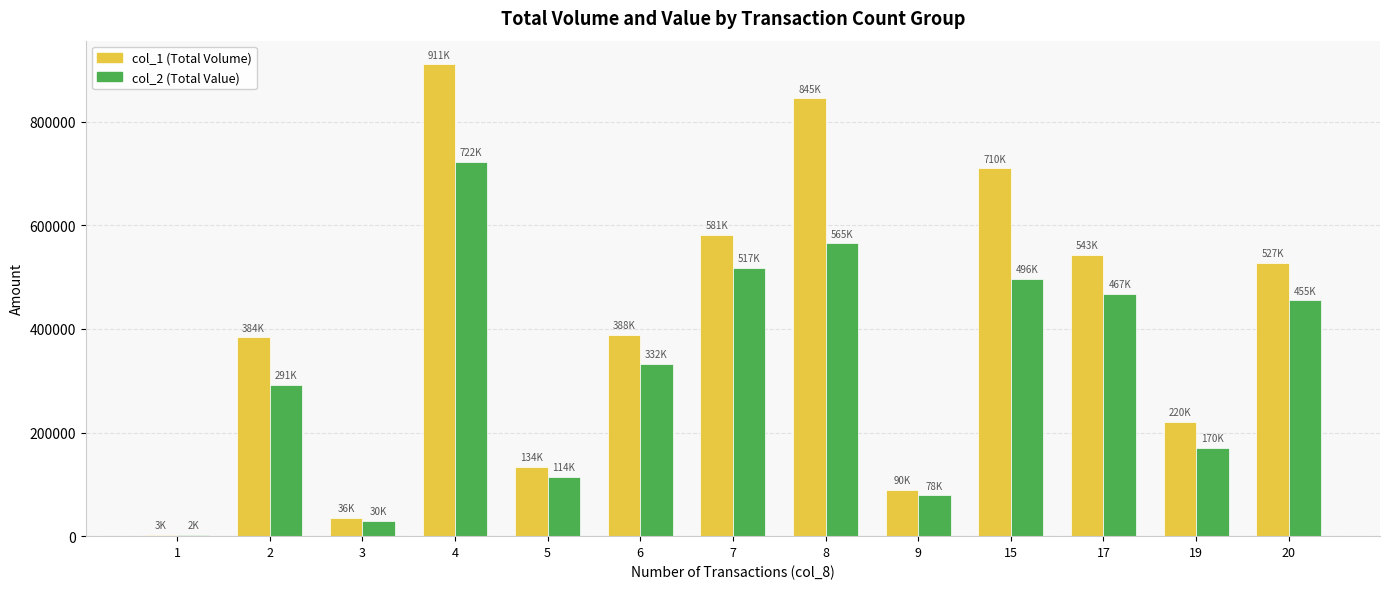

Is the value of col_2 (Total Value) at 6 greater than the value of col_1 (Total Volume) at 3?

Yes